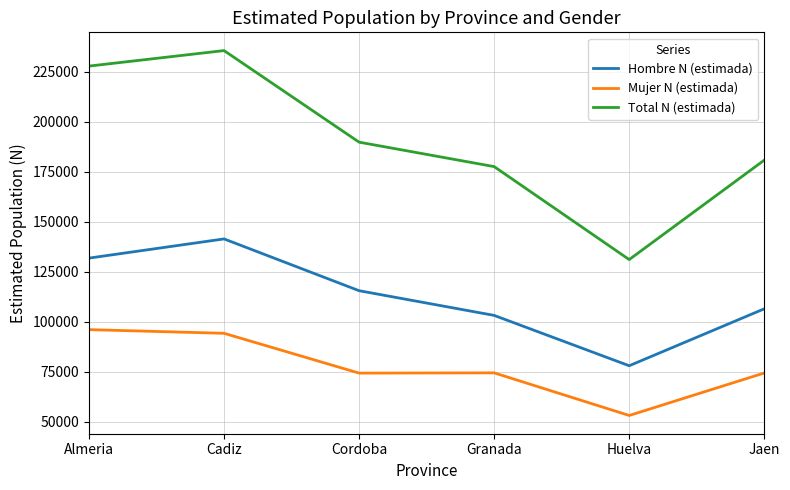

True or false: Total N (estimada) and Mujer N (estimada) intersect in this chart.

False